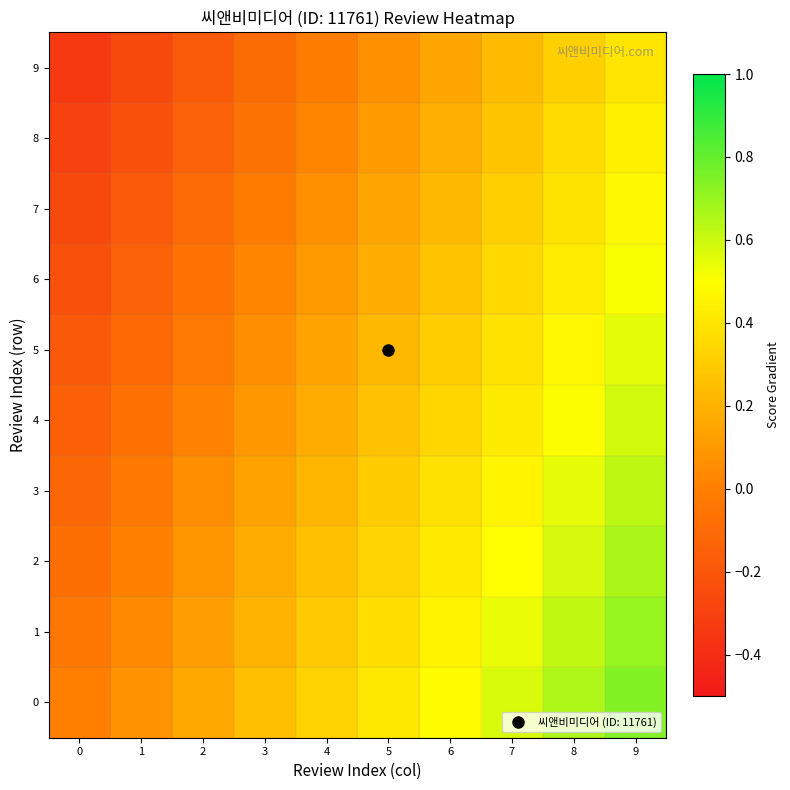

Reading left to right, list all the values displayed in this chart.

0: 0=0.0	1=0.1	2=0.2	3=0.2	4=0.3	5=0.4	6=0.5	7=0.6	8=0.7	9=0.7
1: 0=-0.0	1=0.0	2=0.1	3=0.2	4=0.3	5=0.4	6=0.5	7=0.5	8=0.6	9=0.7
2: 0=-0.1	1=0.0	2=0.1	3=0.2	4=0.3	5=0.3	6=0.4	7=0.5	8=0.6	9=0.7
3: 0=-0.1	1=-0.0	2=0.1	3=0.1	4=0.2	5=0.3	6=0.4	7=0.5	8=0.5	9=0.6
4: 0=-0.2	1=-0.1	2=0.0	3=0.1	4=0.2	5=0.3	6=0.3	7=0.4	8=0.5	9=0.6
5: 0=-0.2	1=-0.1	2=-0.0	3=0.1	4=0.1	5=0.2	6=0.3	7=0.4	8=0.5	9=0.6
6: 0=-0.2	1=-0.1	2=-0.1	3=0.0	4=0.1	5=0.2	6=0.3	7=0.3	8=0.4	9=0.5
7: 0=-0.3	1=-0.2	2=-0.1	3=-0.0	4=0.1	5=0.1	6=0.2	7=0.3	8=0.4	9=0.5
8: 0=-0.3	1=-0.2	2=-0.1	3=-0.1	4=0.0	5=0.1	6=0.2	7=0.3	8=0.4	9=0.4
9: 0=-0.3	1=-0.3	2=-0.2	3=-0.1	4=-0.0	5=0.1	6=0.2	7=0.2	8=0.3	9=0.4